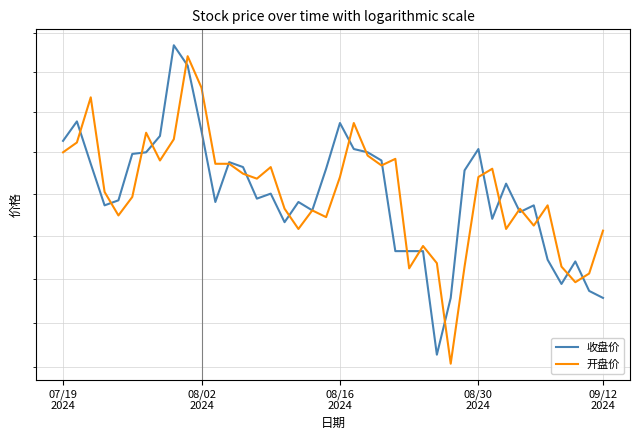

What is the difference between the maximum and minimum values in the 开盘价 series?

1.8